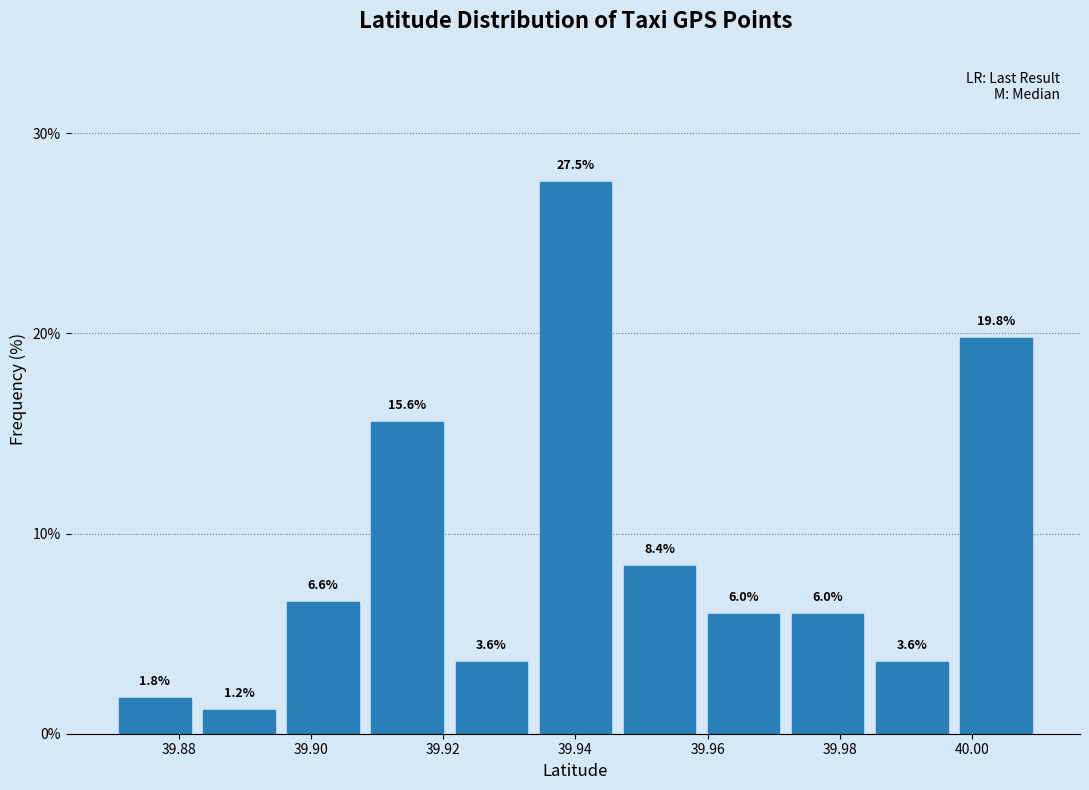

Reading left to right, list every bar in this chart as the range it spans on the x-axis followed by its height. The bar edges are not printed on the chart, so give them approximately, as read against the axis.

39.870 to 39.882: 1.8
39.882 to 39.896: 1.2
39.896 to 39.908: 6.6
39.908 to 39.920: 15.6
39.920 to 39.934: 3.6
39.934 to 39.946: 27.5
39.946 to 39.960: 8.4
39.960 to 39.972: 6.0
39.972 to 39.984: 6.0
39.984 to 39.998: 3.6
39.998 to 40.010: 19.8